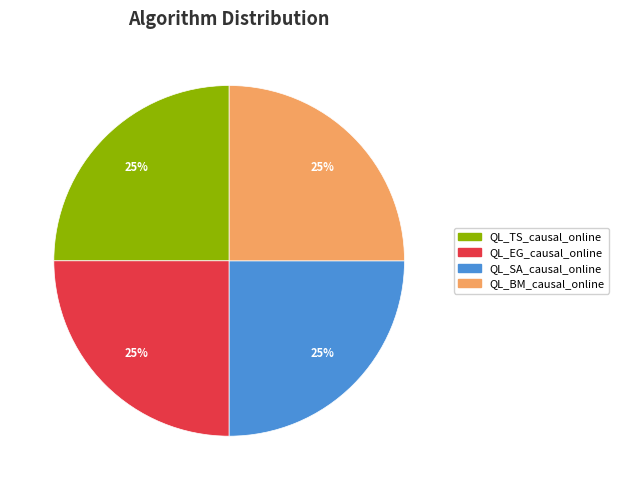

What is the ratio of the value at QL_EG_causal_online to the value at QL_SA_causal_online?

1.0